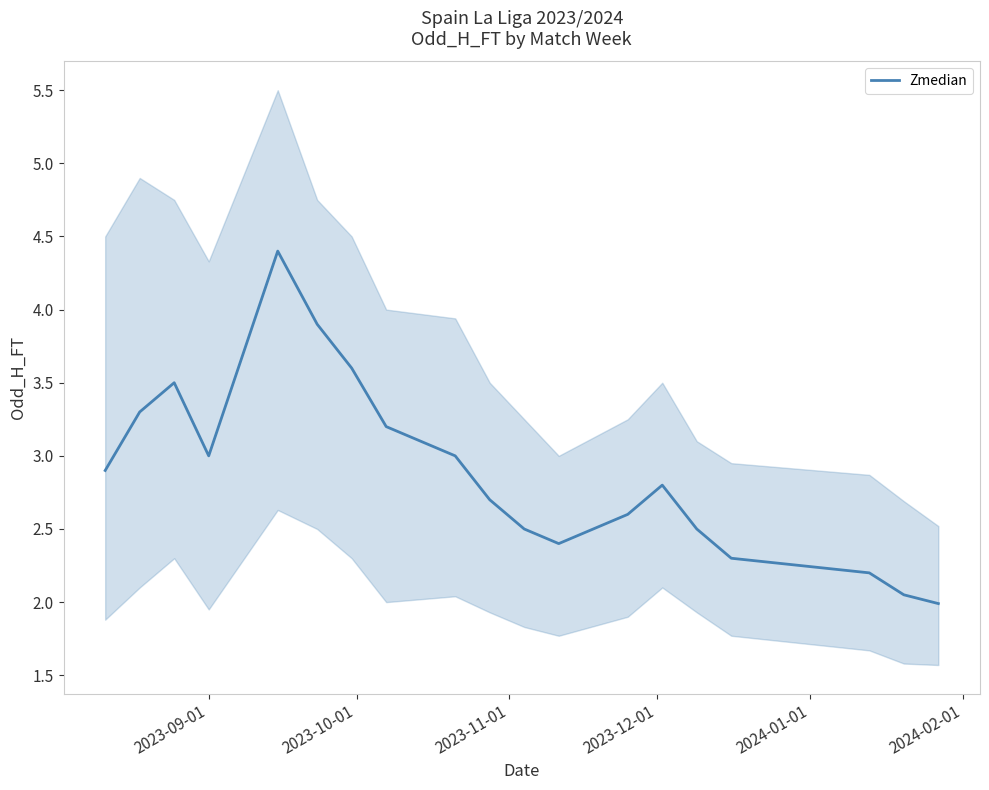

True or false: there are more than 2 points higher than both neighbors.

True